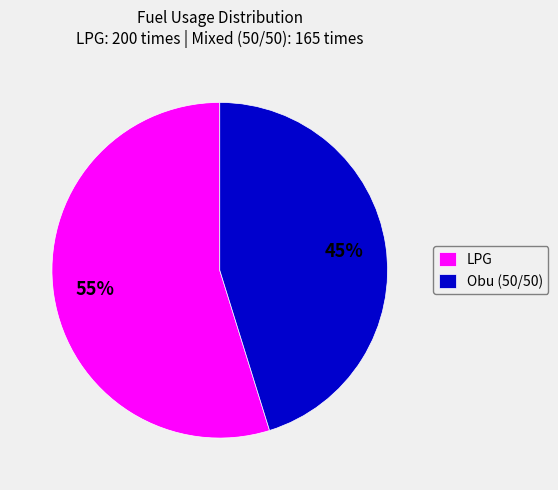

What percentage is the LPG slice, to the nearest percent?

55%